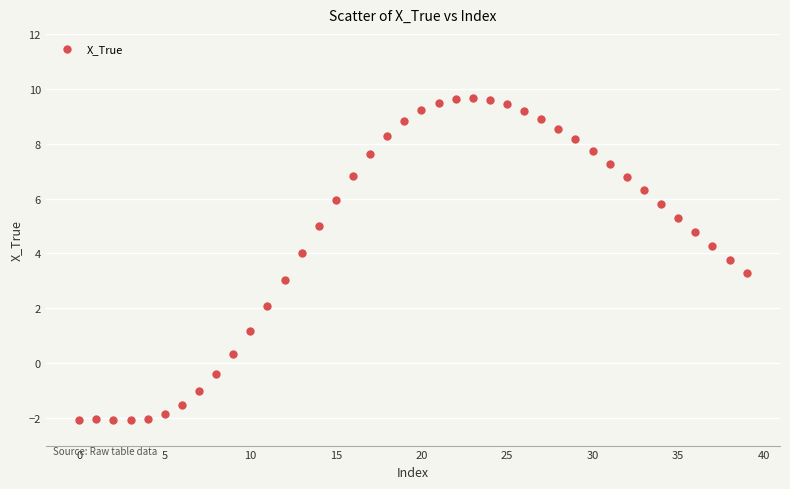

What is the range of Y values (max minus min)?

11.7